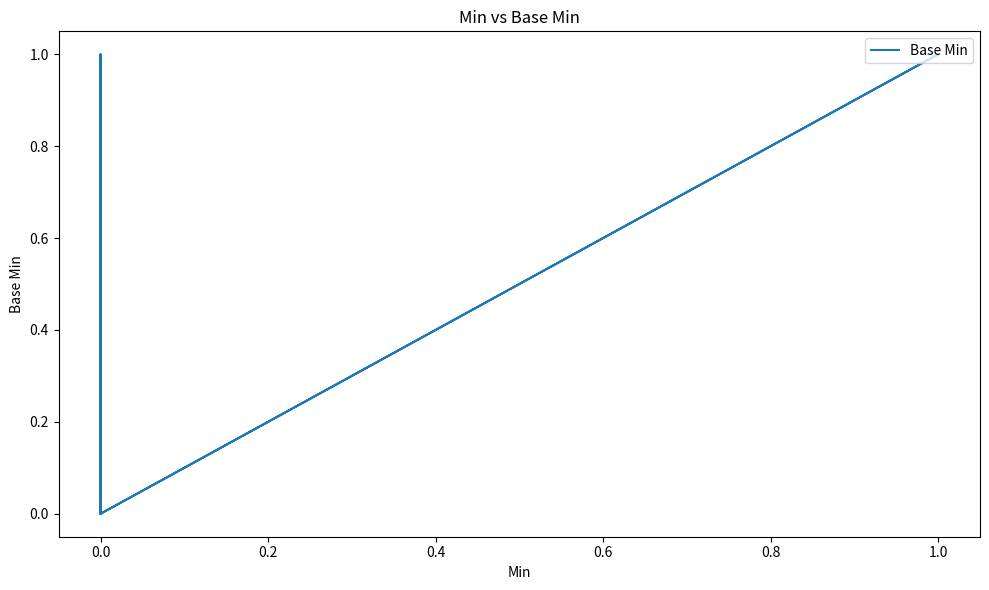

What is the difference between the maximum and minimum values?

1